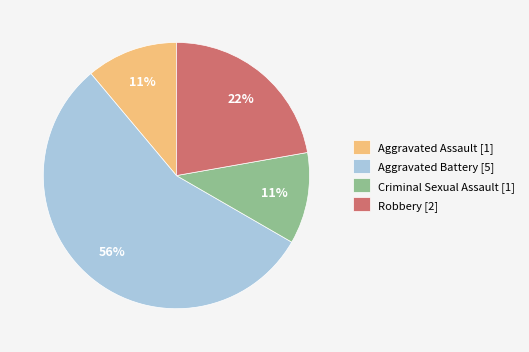

Is there any slice that represents more than half of the pie?

Yes